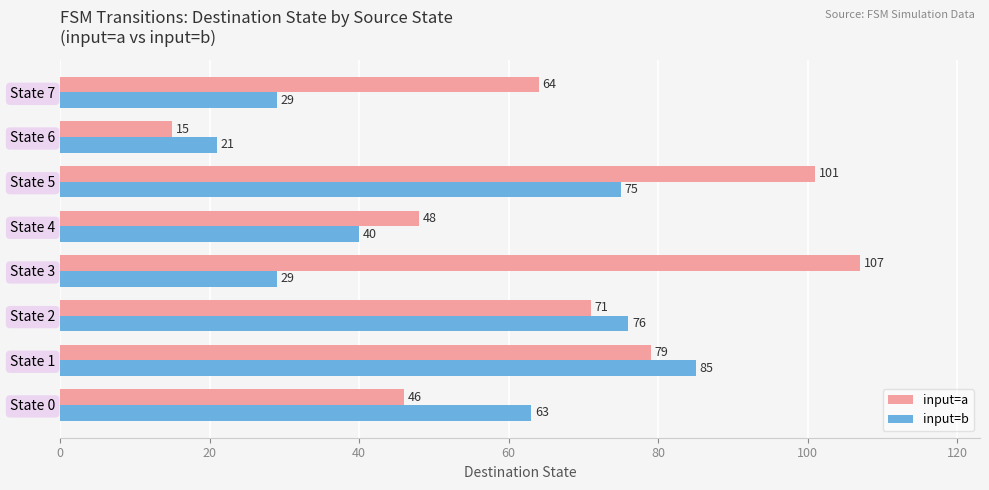

At how many categories does at least one series exceed 25?

7